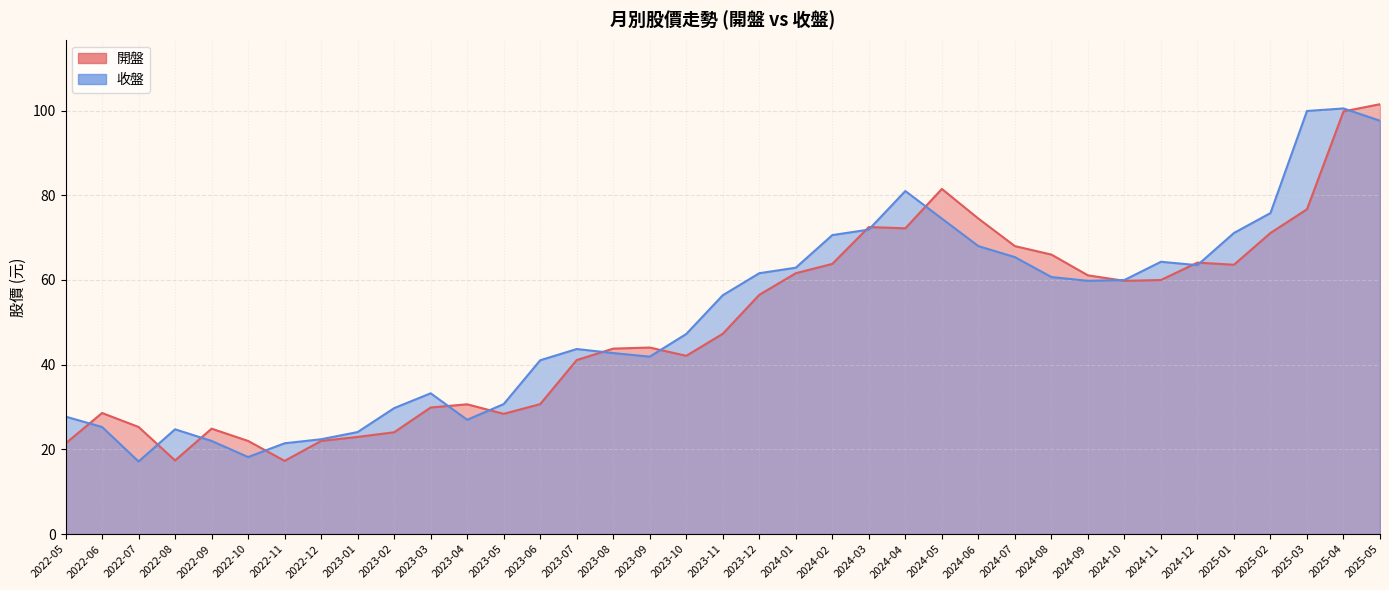

What is the label of the 21st point from the right?

2023-09